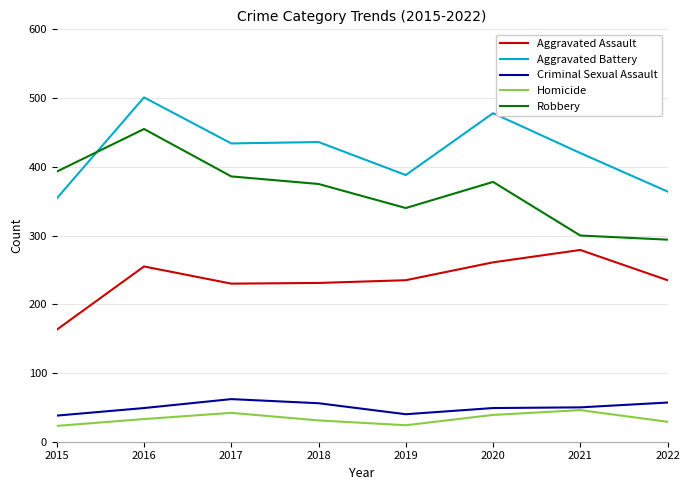

What is the minimum value shown in the chart?

23